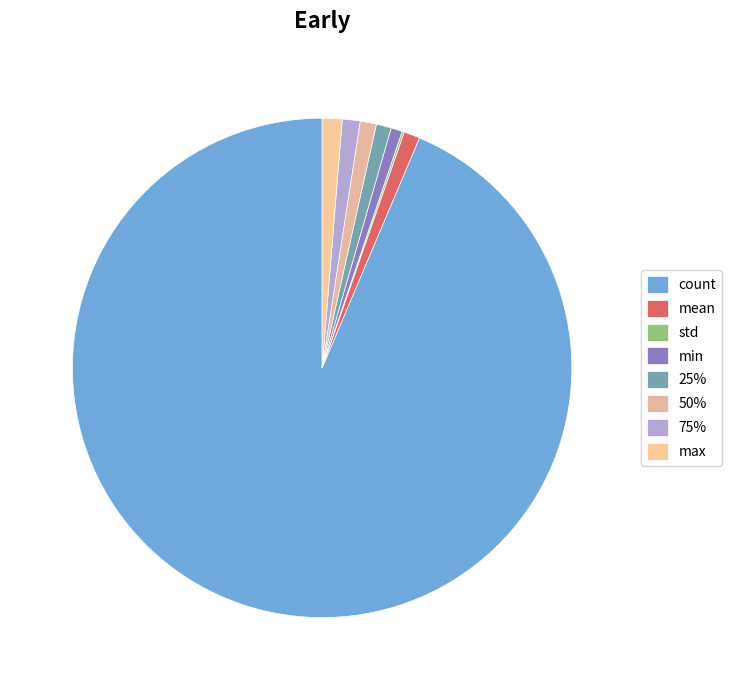

The 75% slice represents 1% of the pie. True or false?

True